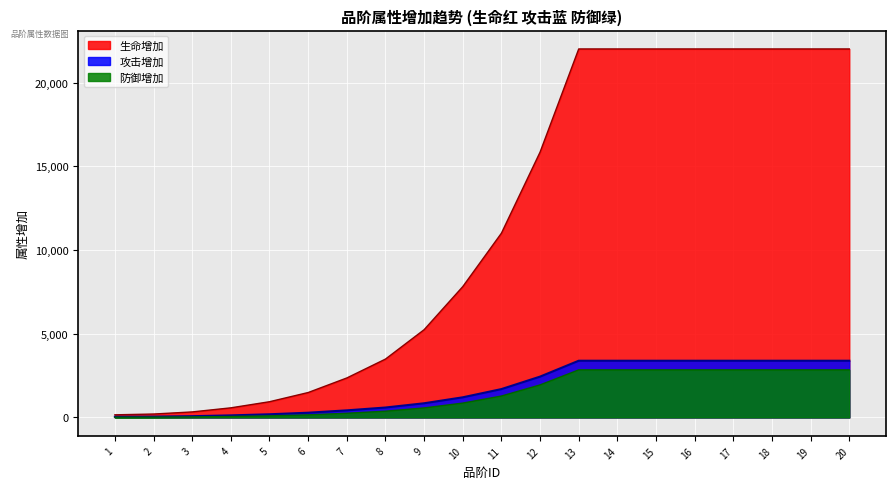

Rank the categories by 防御增加 value from lowest to highest.

1, 2, 3, 4, 5, 6, 7, 8, 9, 10, 11, 12, 13, 14, 15, 16, 17, 18, 19, 20